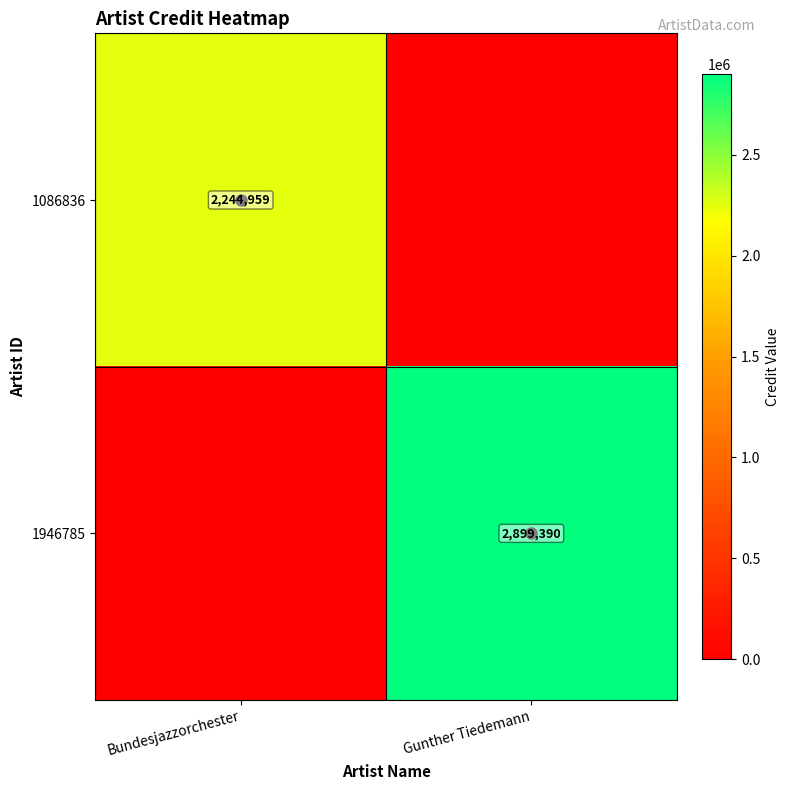

Is it true that 1946785 equals 2899390 at Gunther Tiedemann?

True